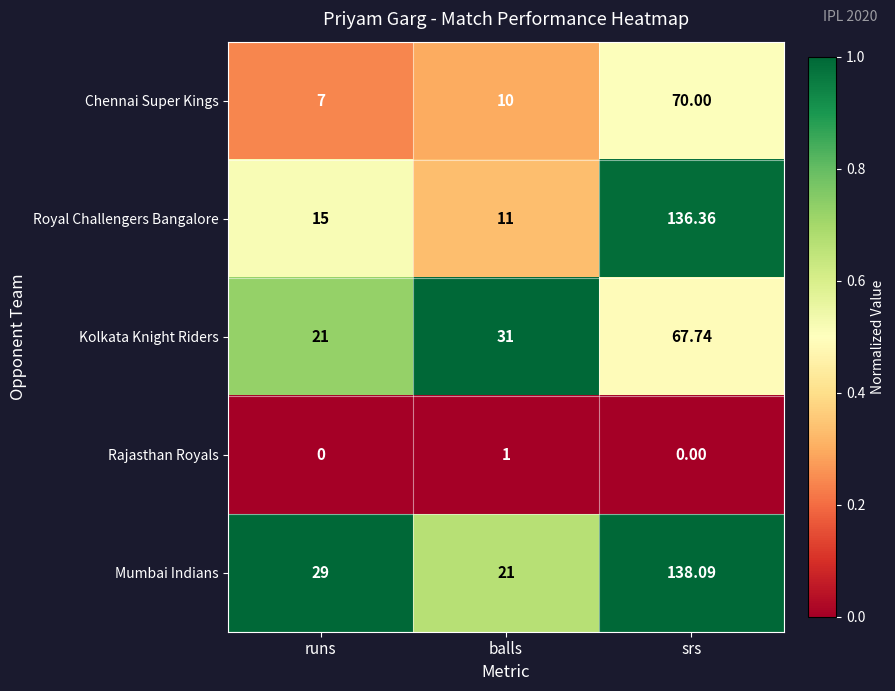

Which series changed the most between runs and srs?

Royal Challengers Bangalore